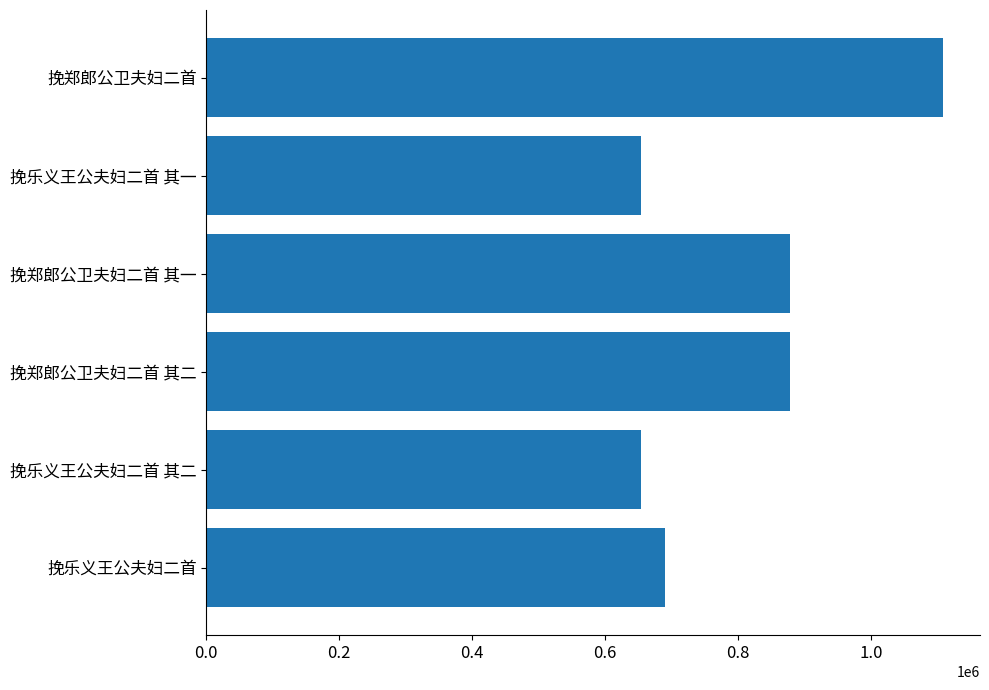

What is the smallest value displayed?

653562